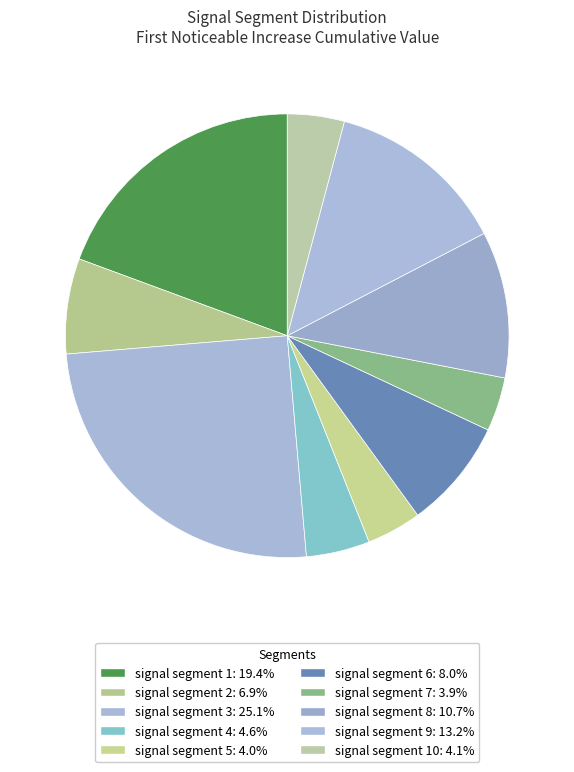

Is there a majority slice in this chart?

No